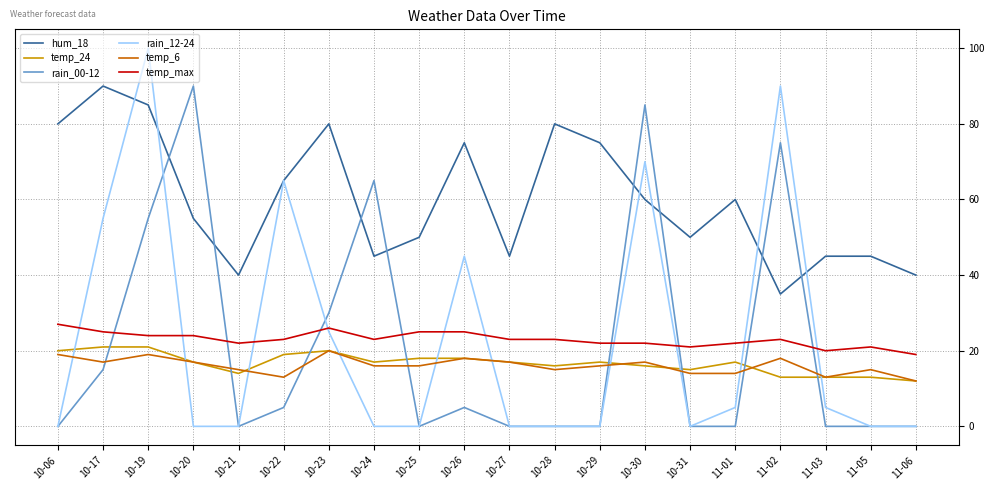

What position from the right is 10-23?

14